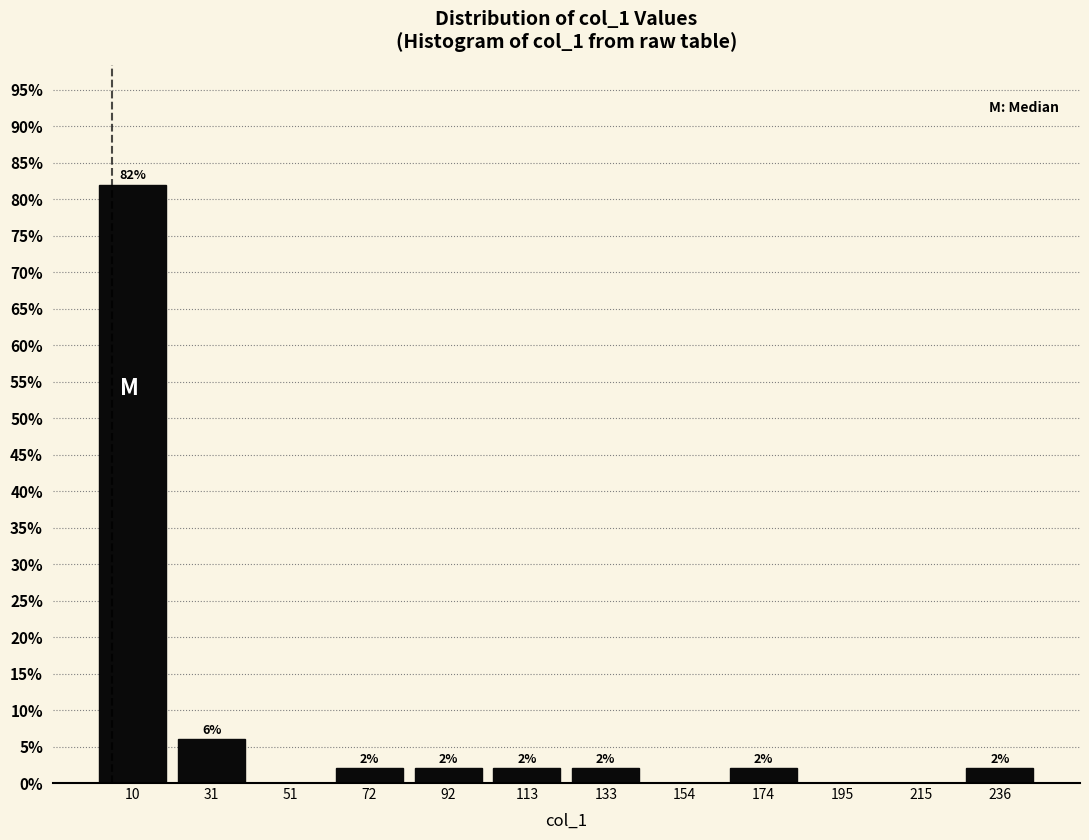

Over which range of the x-axis is the bar tallest?

0 to 20